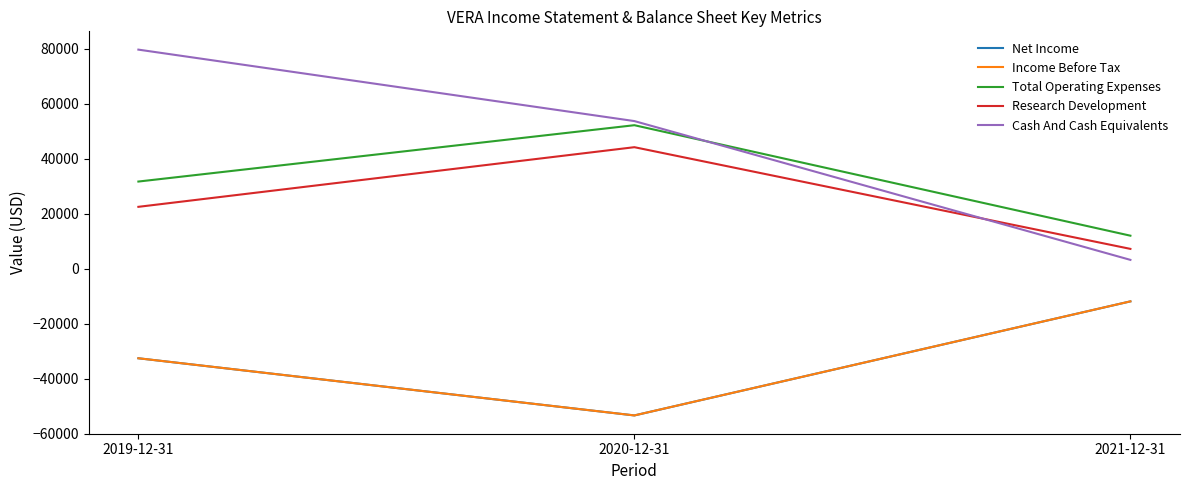

List the series in order of their peak value, highest first.

Cash And Cash Equivalents, Total Operating Expenses, Research Development, Net Income, Income Before Tax